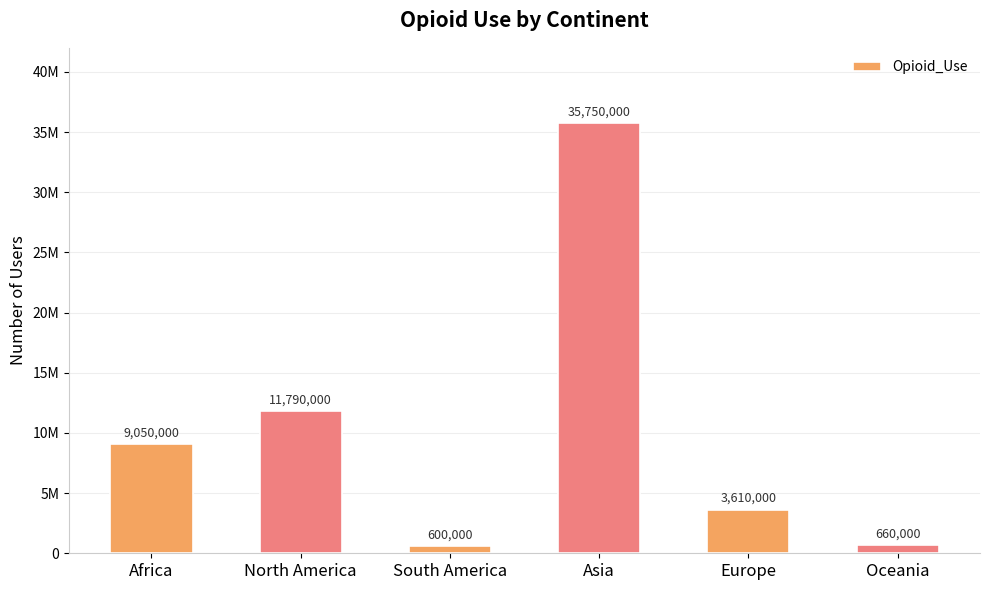

Which category has the lowest value across all series?

South America